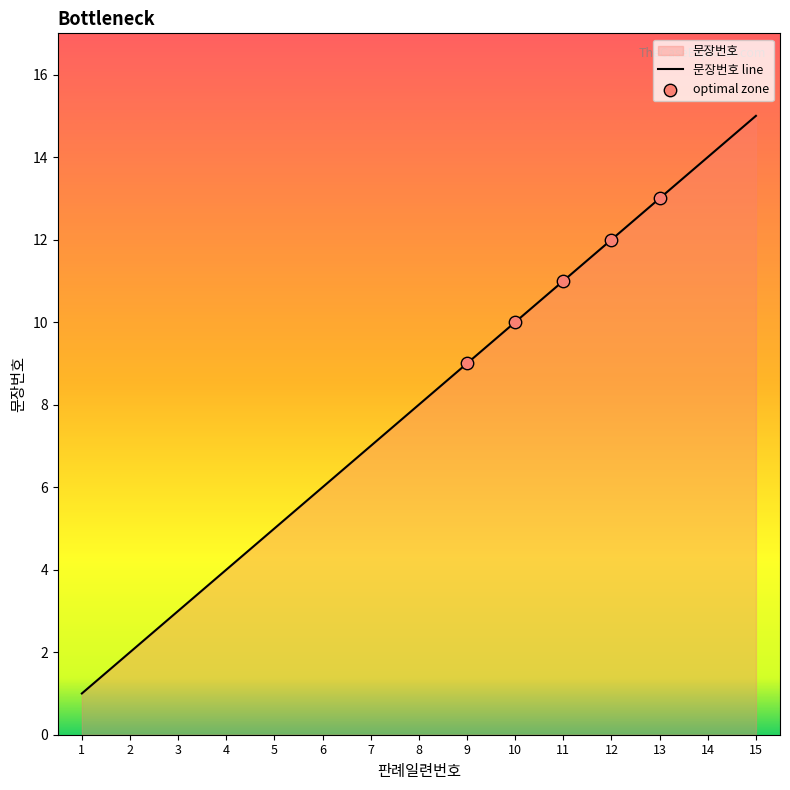

Approximately how many times larger is the value at 11 compared to 3?

3.7